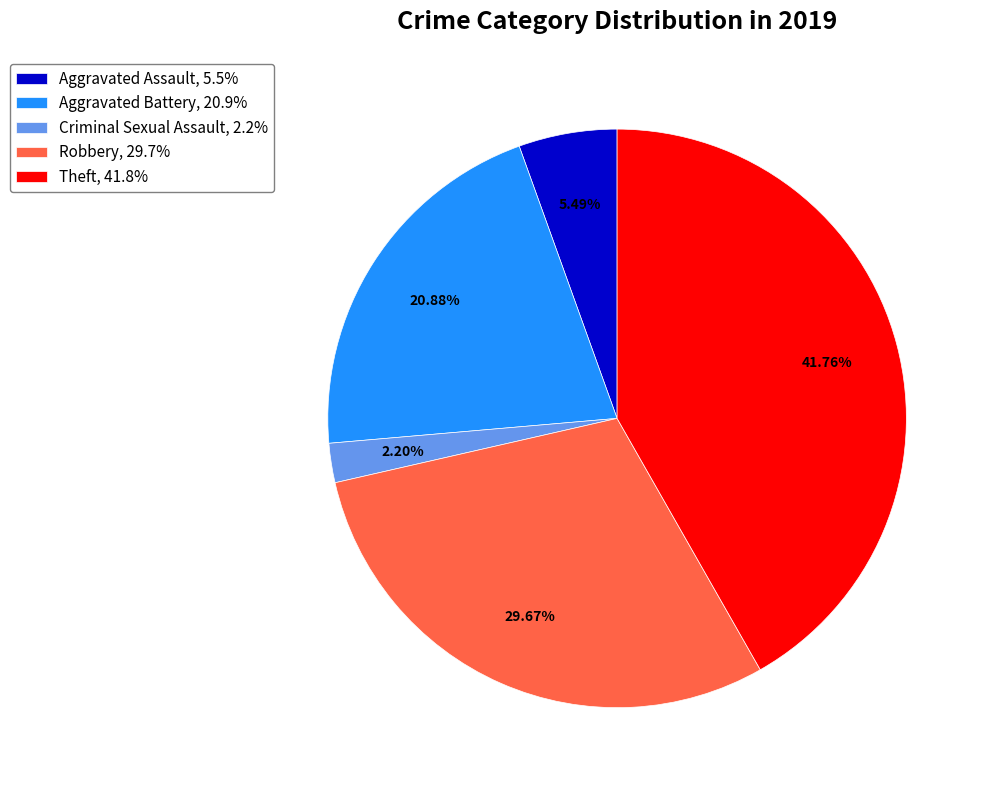

Does Robbery represent more than half of the total?

No